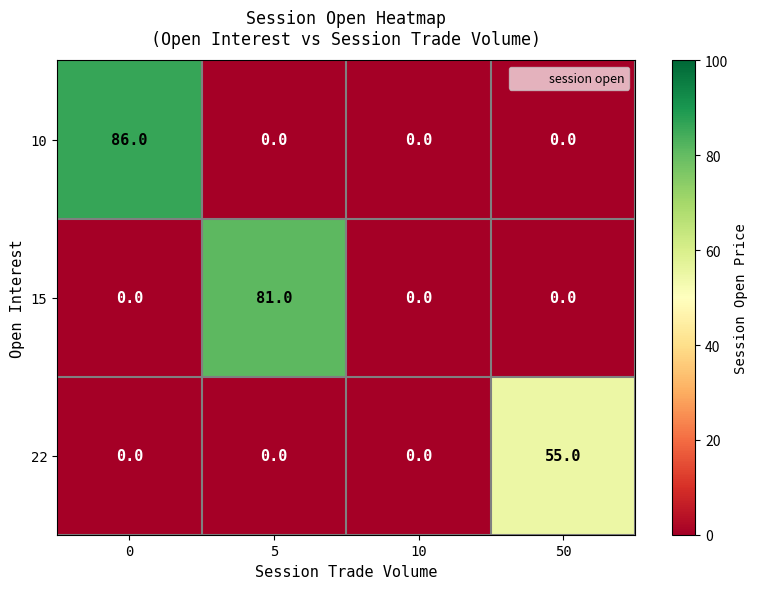

Which series has the largest total across all categories?

10